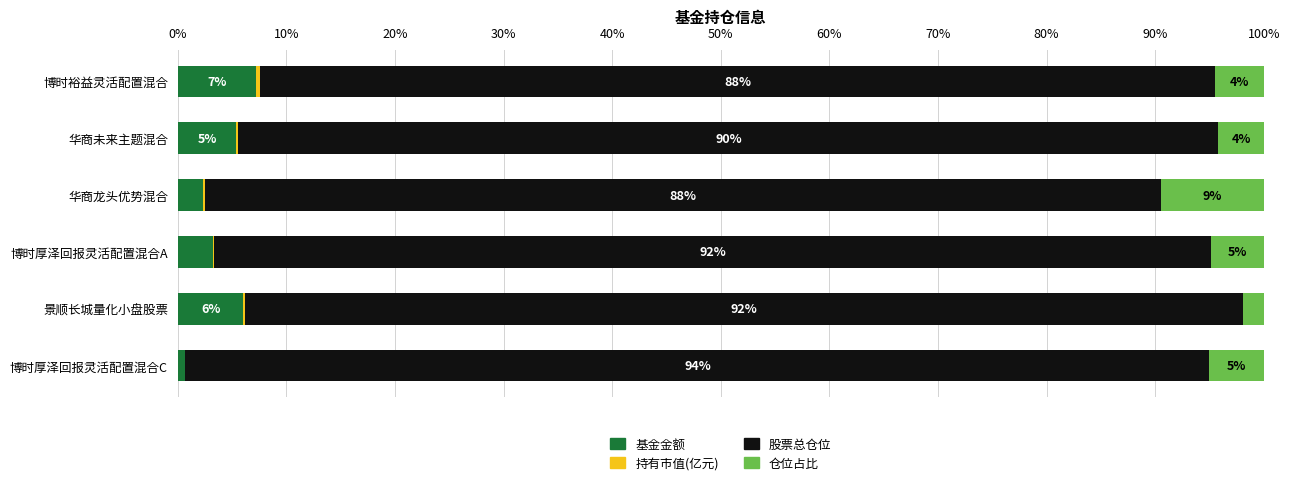

The value of 基金金额 at 博时厚泽回报灵活配置混合A is 3.2. True or false?

True